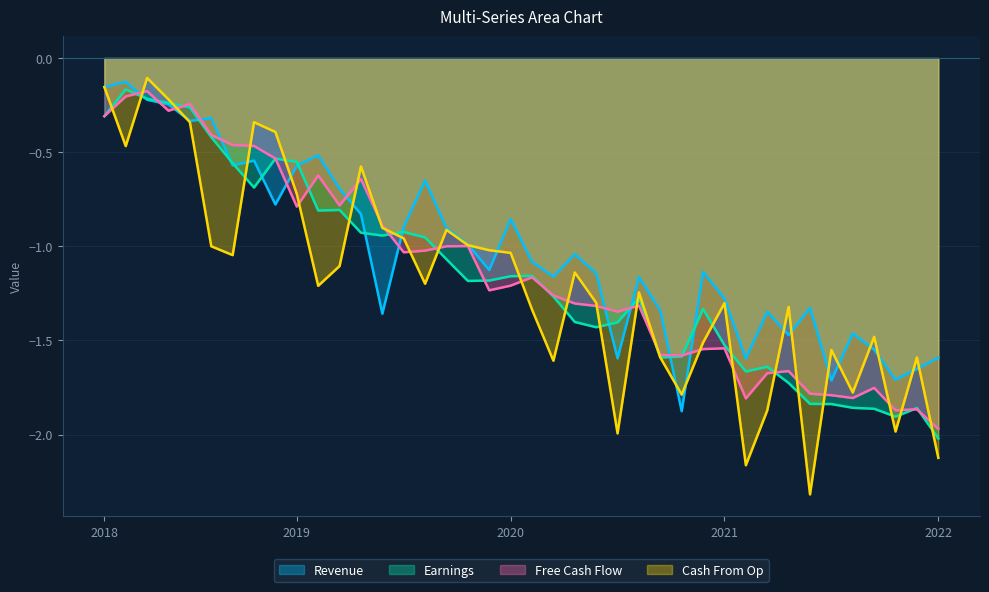

At how many categories does at least one series exceed -1?

19